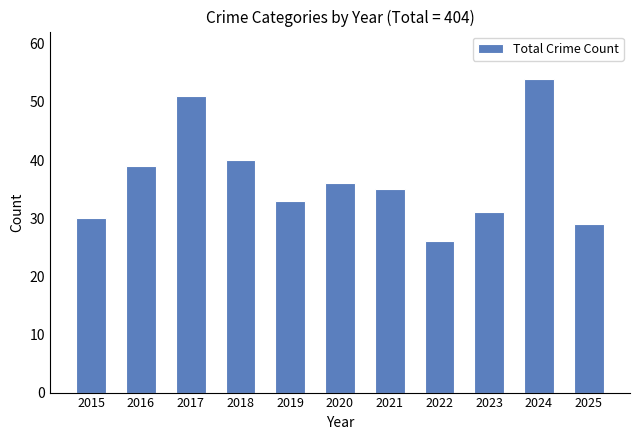

What is the change in value from 2020 to 2022?

-10